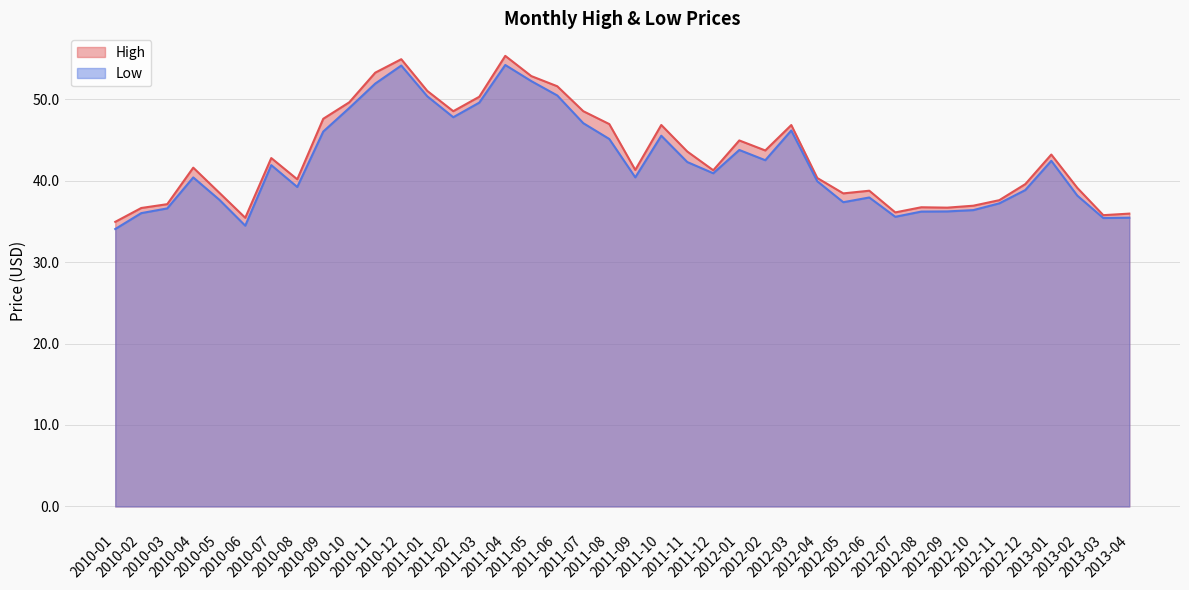

Reading left to right, list all the values displayed in this chart.

High: 34.9	36.6	37.1	41.6	38.5	35.4	42.8	40.1	47.6	49.6	53.2	54.9	51.0	48.5	50.3	55.3	52.8	51.6	48.5	46.9	41.3	46.8	43.6	41.3	44.9	43.7	46.8	40.3	38.4	38.8	36.1	36.7	36.7	36.9	37.6	39.6	43.2	39.1	35.8	35.9
Low: 34.0	36.0	36.6	40.4	37.6	34.5	41.9	39.2	46.0	48.9	51.9	54.1	50.3	47.8	49.6	54.2	52.2	50.4	47.0	45.1	40.4	45.5	42.3	40.9	43.8	42.5	46.1	39.9	37.3	37.9	35.5	36.2	36.2	36.4	37.2	38.8	42.4	38.1	35.4	35.4